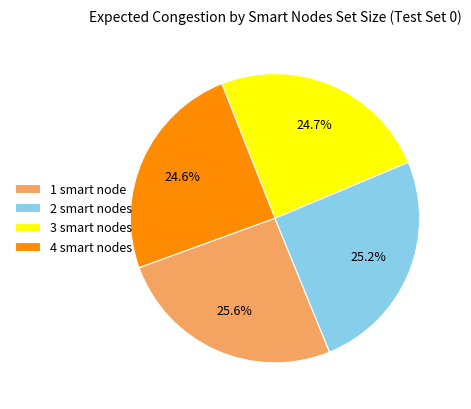

To the nearest percent, what is the average slice percentage?

25%